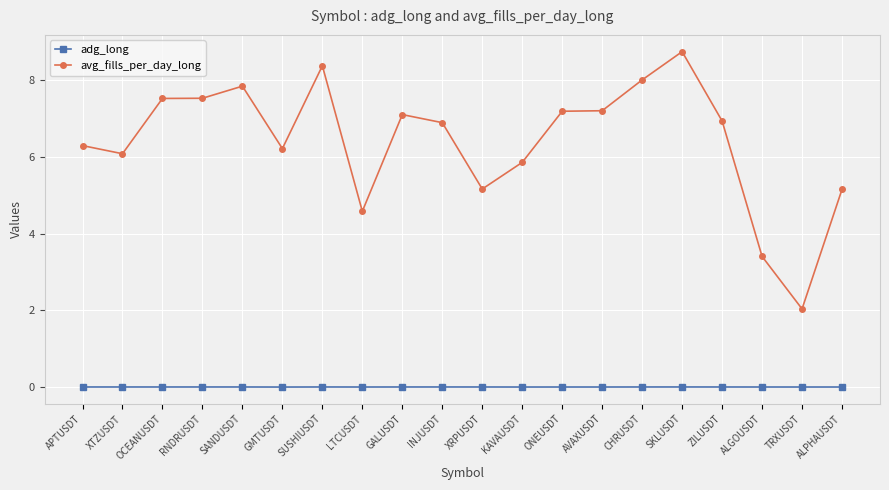

What position from the right is ALGOUSDT?

3